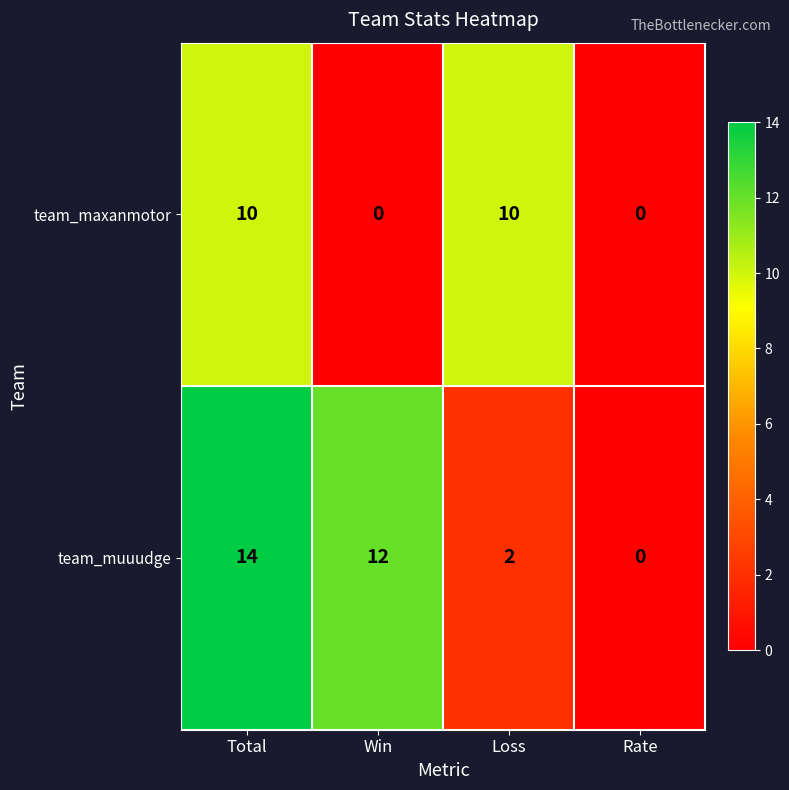

How many data points does each series have?

4